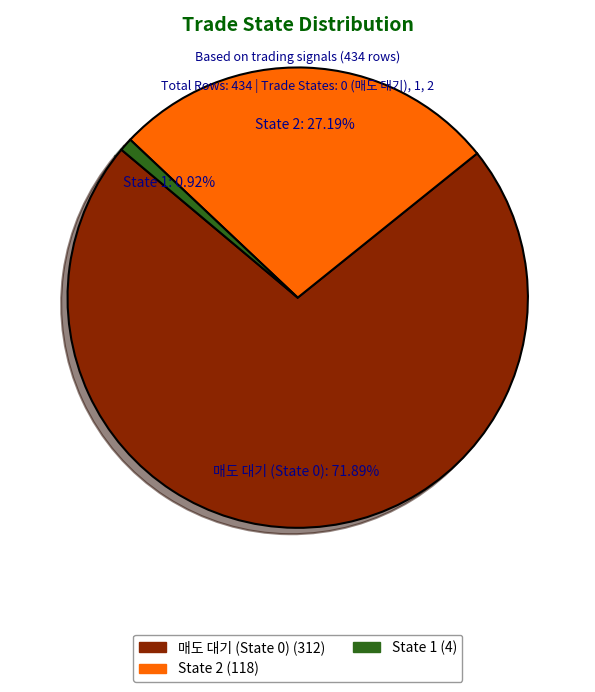

How many segments does this pie chart have?

3